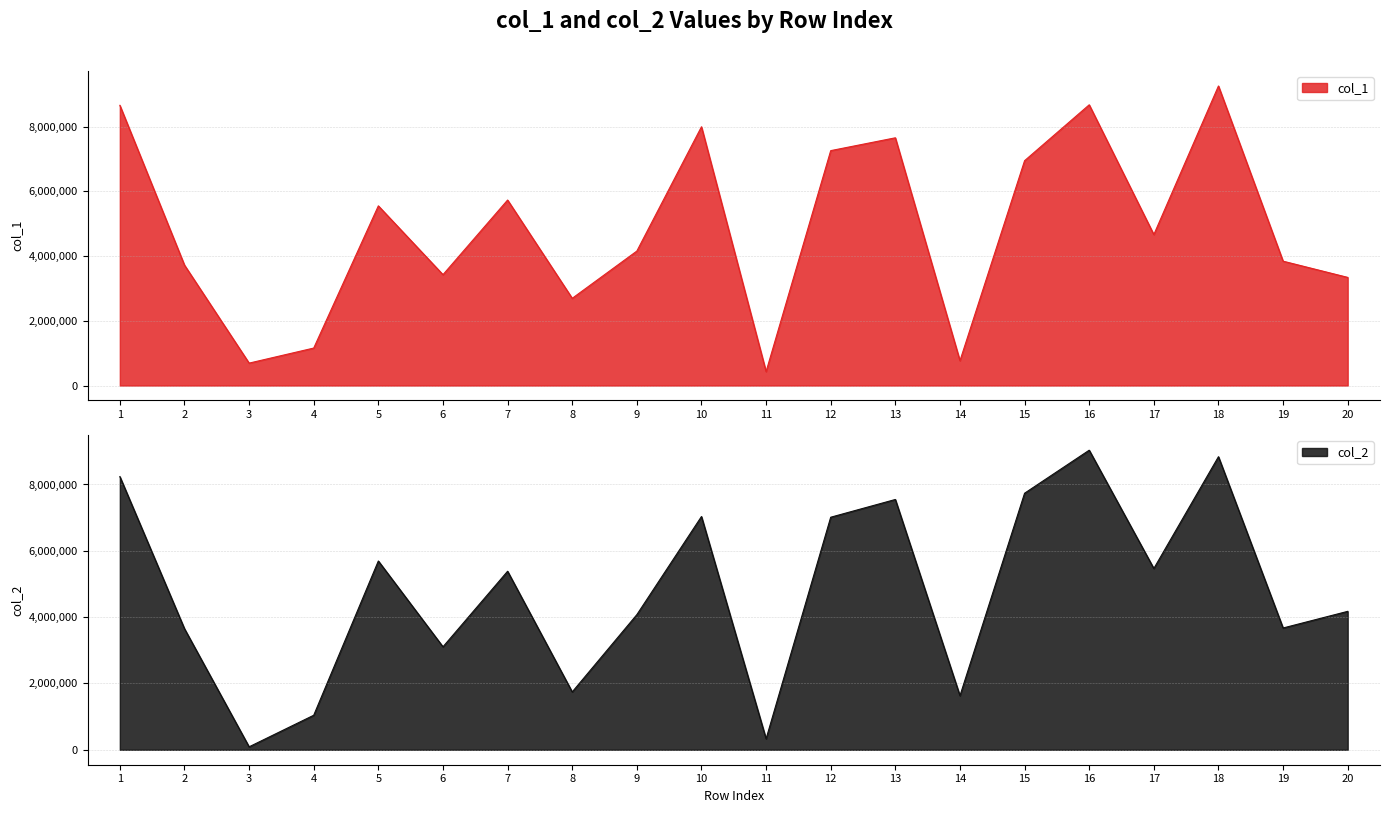

What is the sum of the col_1 values at 6 and 19?

7267318